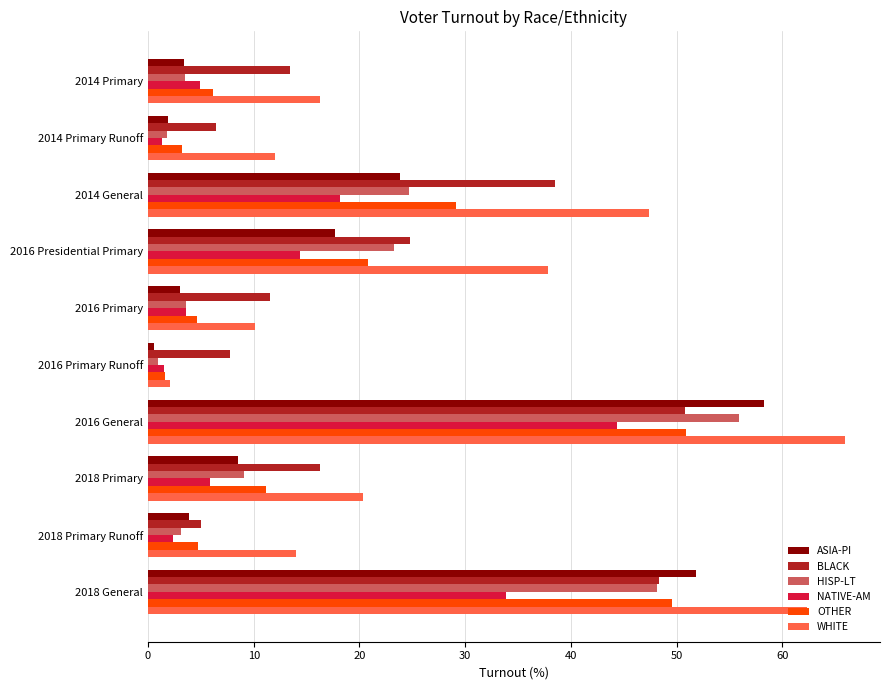

What is the difference between the maximum and minimum values in the OTHER series?

49.3